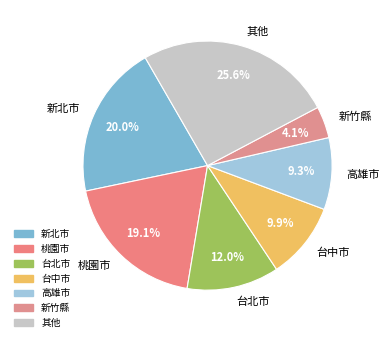

Does any single category account for the majority?

No